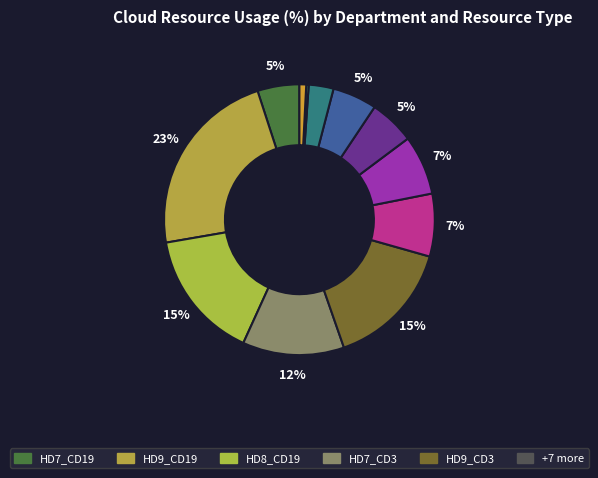

How many segments does this pie chart have?

12